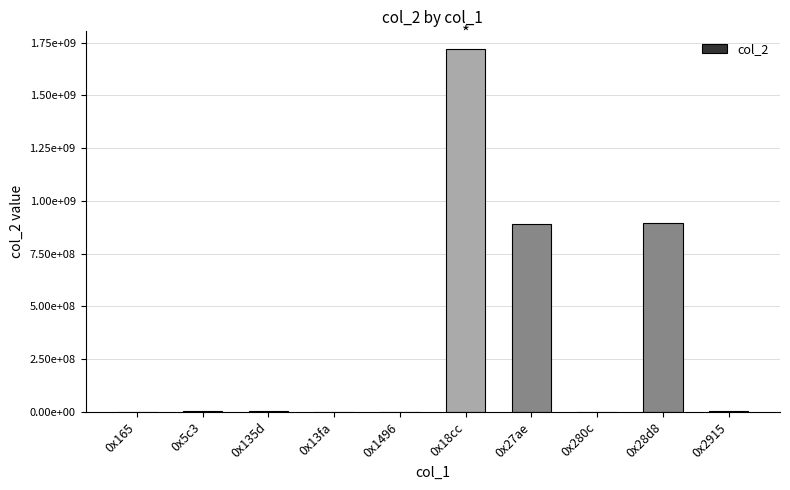

Are the bars horizontal?

No